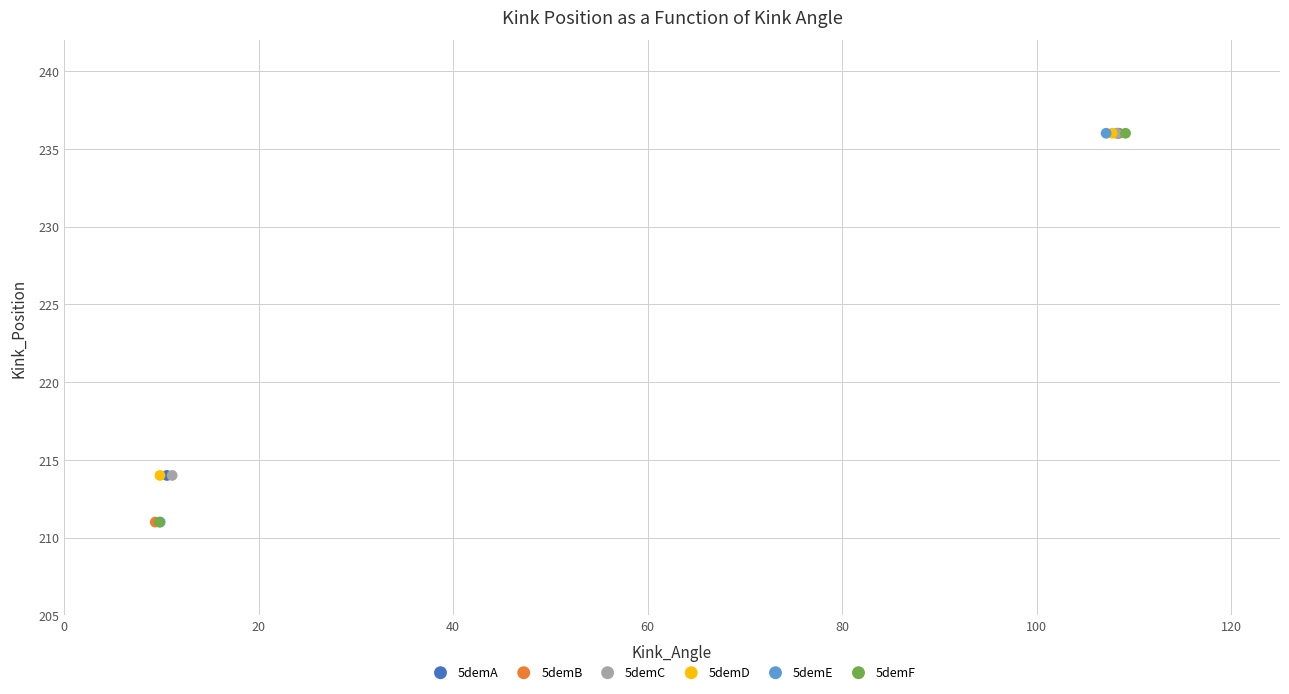

What are all the series names shown in the legend?

5demA, 5demB, 5demC, 5demD, 5demE, 5demF